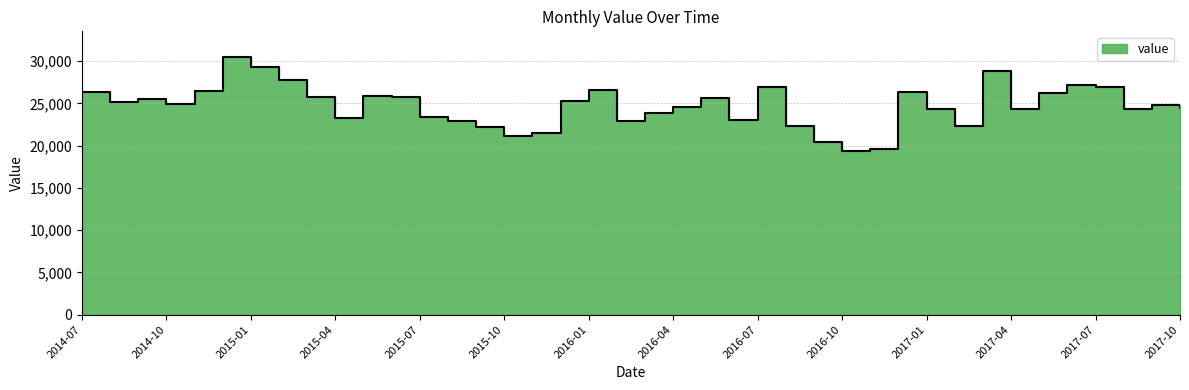

What position from the right is 2016-10?

13